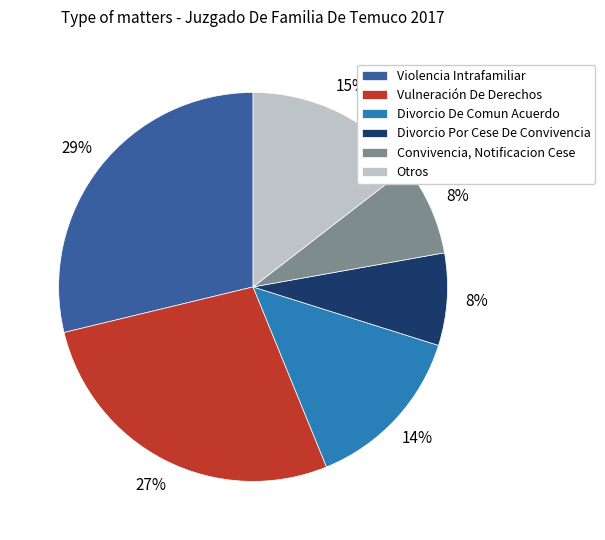

Which slice is the largest?

Violencia Intrafamiliar